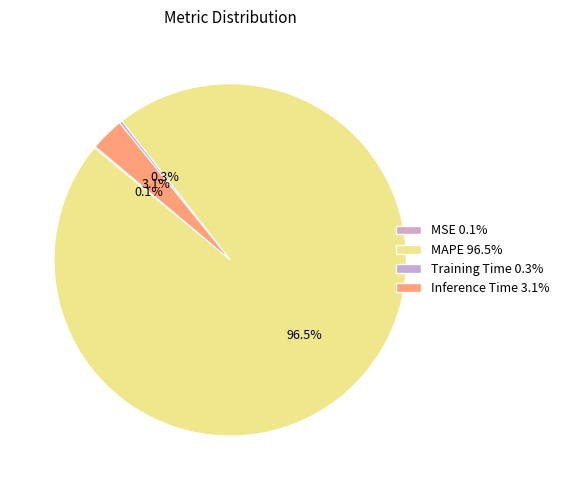

Which category has the smallest portion of the pie?

MSE